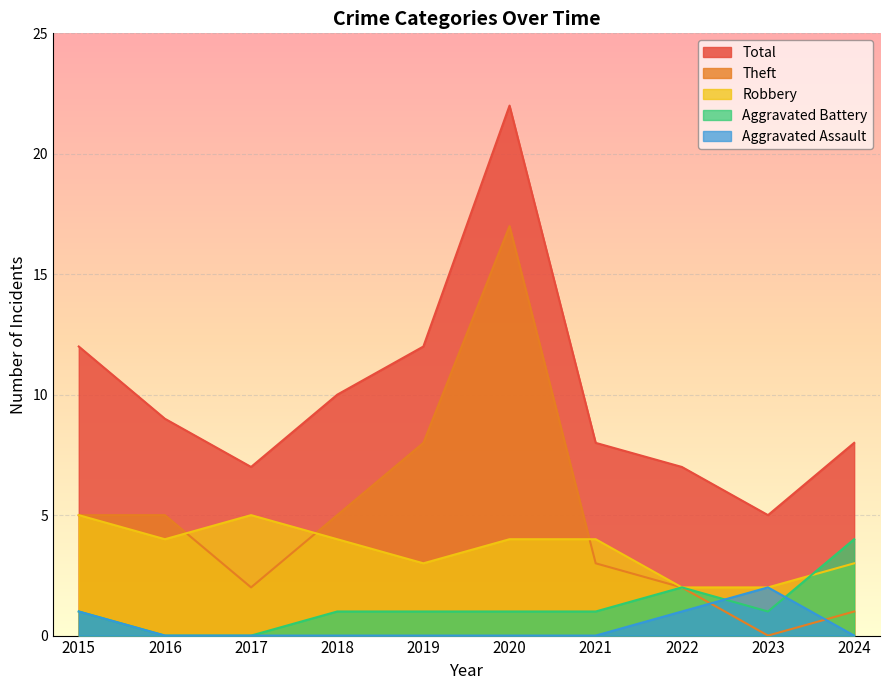

Is it true that Total equals 5 at 2023?

True